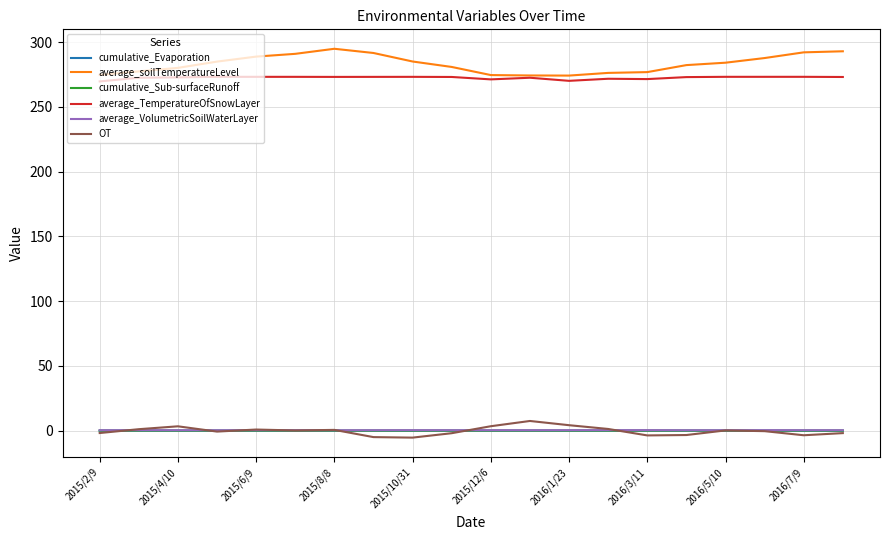

What is the sum of all average_soilTemperatureLevel values?

5663.2